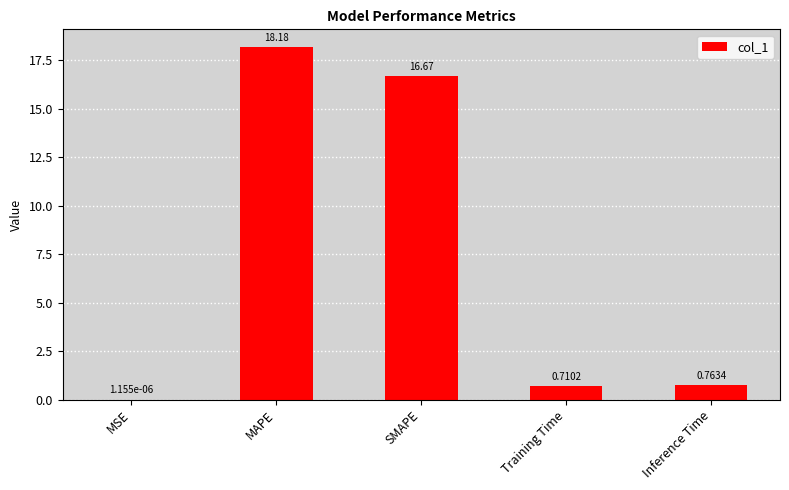

True or false: the data shows 6.9 at SMAPE.

False